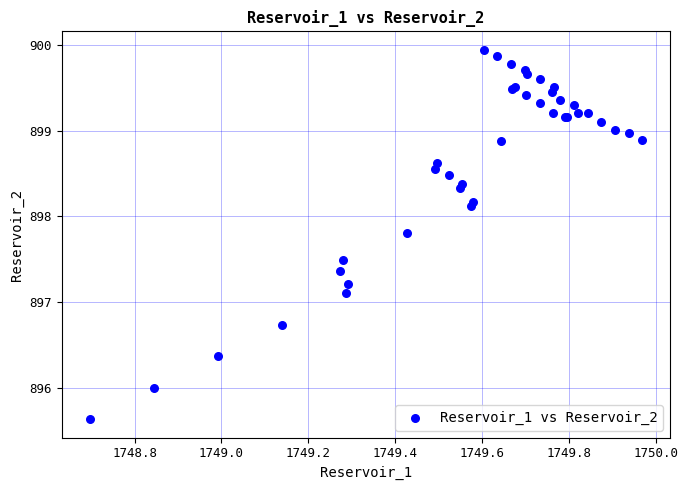

What Y value in the scatter plot is closest to 897?

897.1